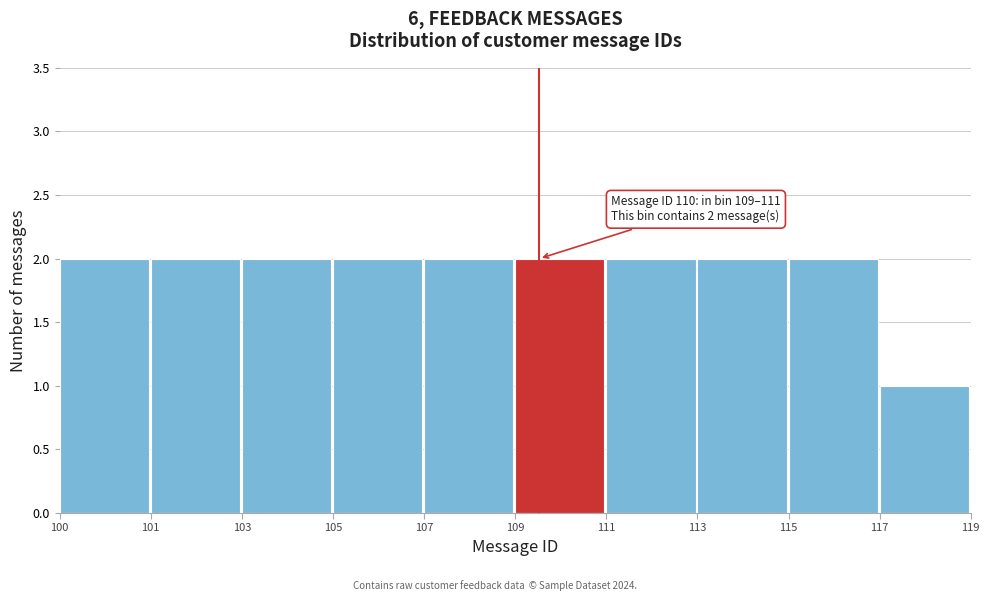

Reading right to left, list all the values displayed in this chart.

117=1	115=2	113=2	111=2	109=2	107=2	105=2	103=2	101=2	100=2